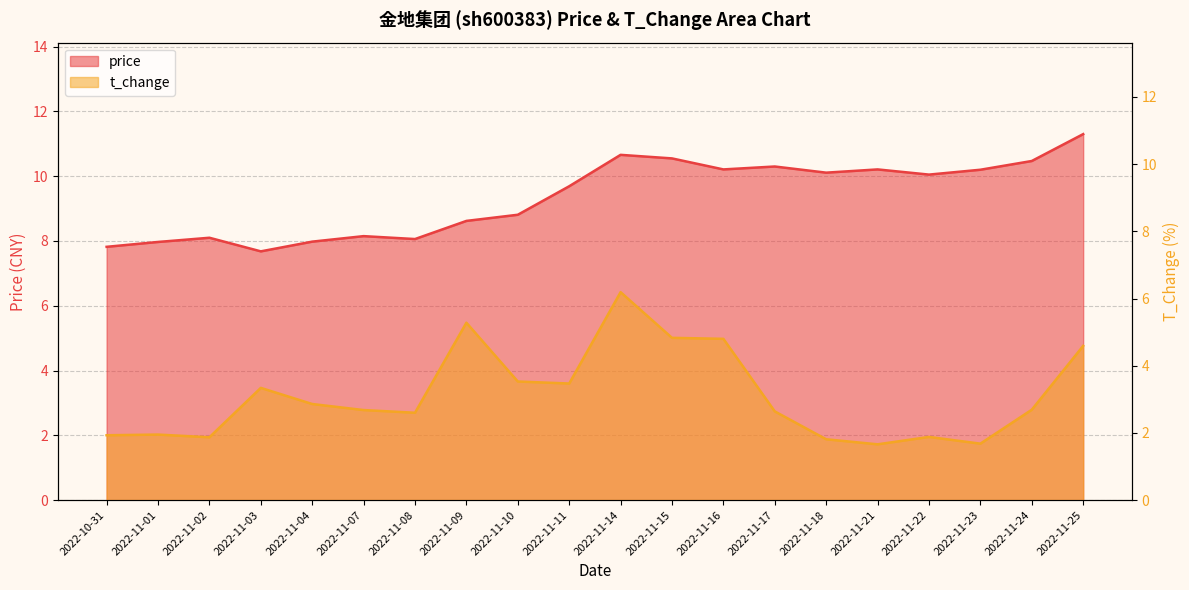

What position from the right is 2022-11-10?

12